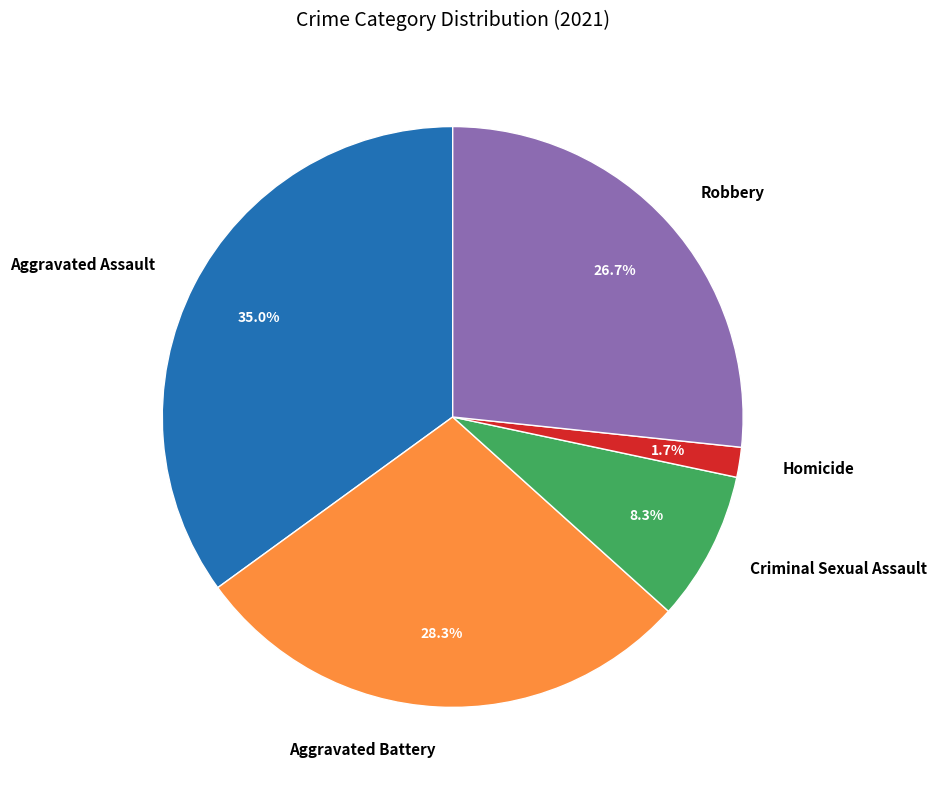

To the nearest percent, what is the average slice percentage?

20%